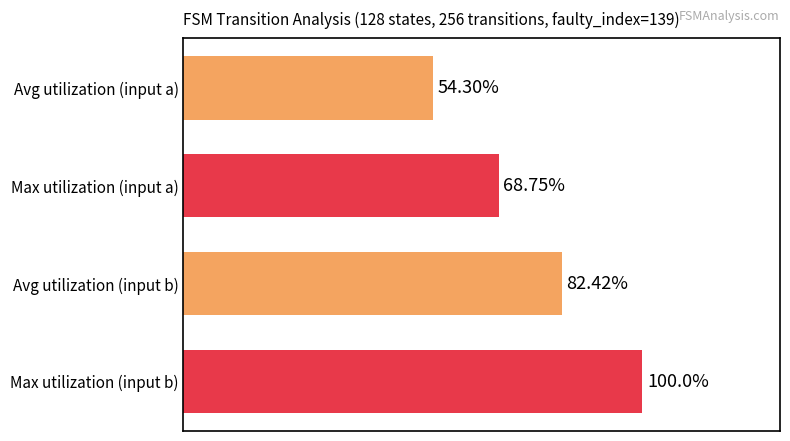

Which label corresponds to the smallest value in the chart?

Avg utilization (input a)